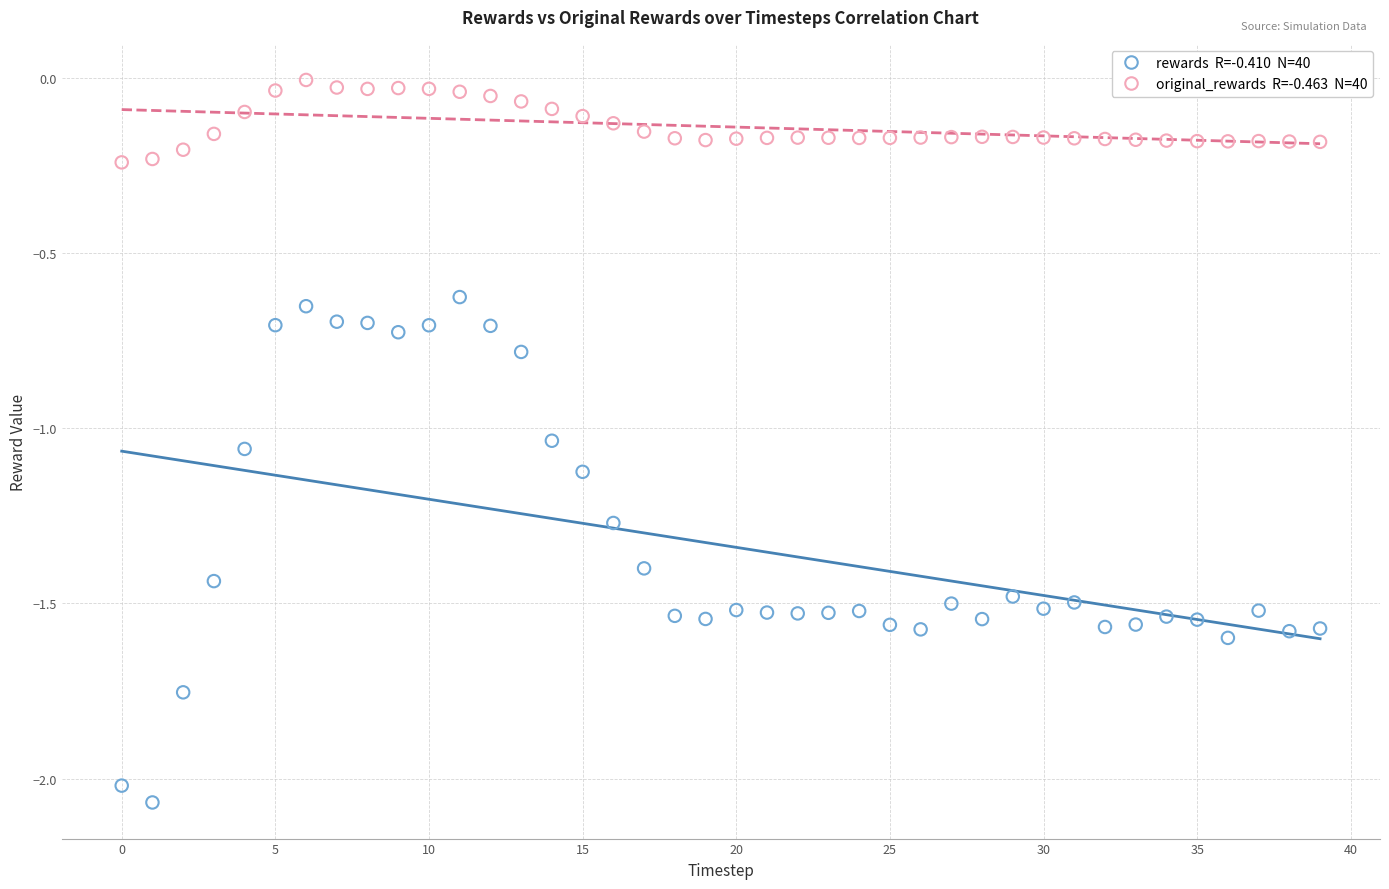

Across all data points, what is the range of Y values (max minus min)?

2.1